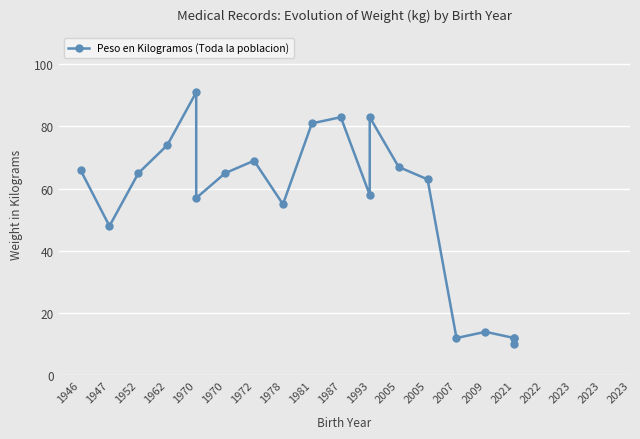

What is the difference between the values at 1993 and 1970?

26